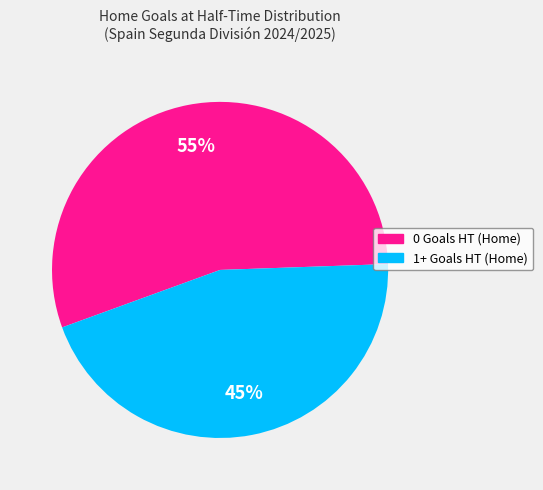

What is the majority slice?

0 Goals HT (Home)